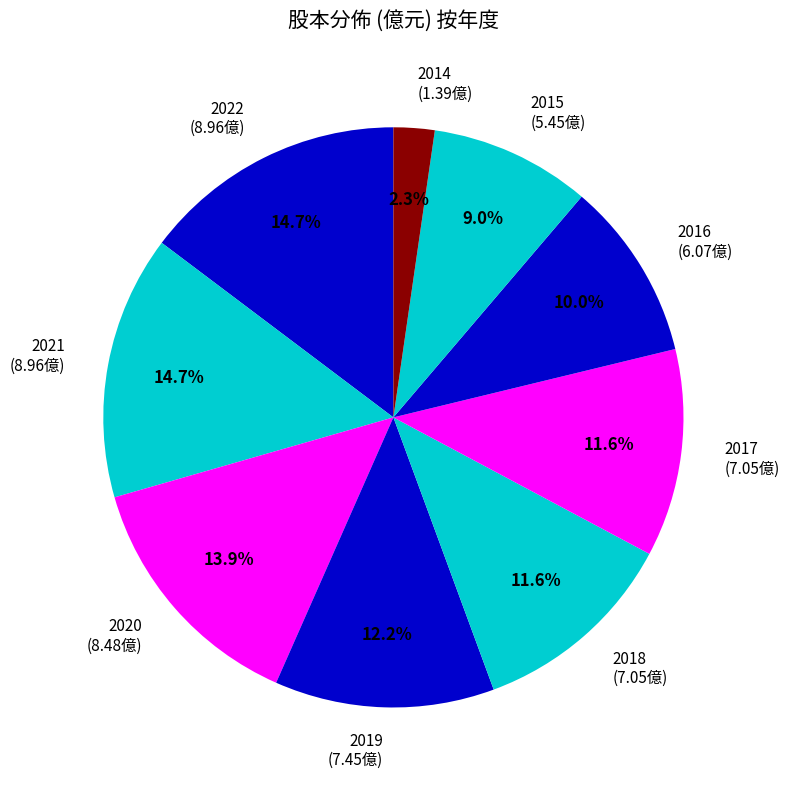

To the nearest percent, what is the combined percentage of 2018 and 2015?

21%